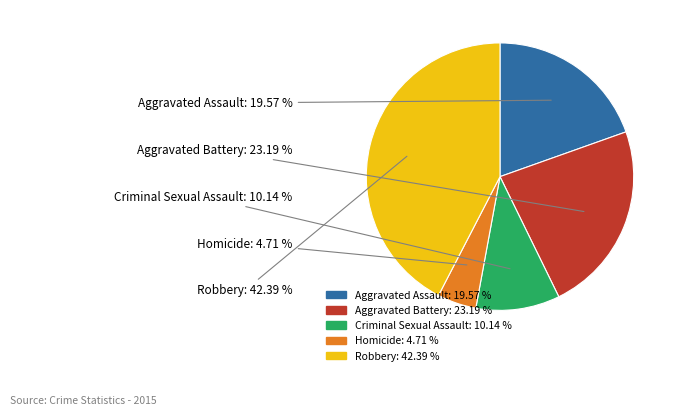

Approximately how many times larger is the value at Homicide compared to Aggravated Assault?

0.2